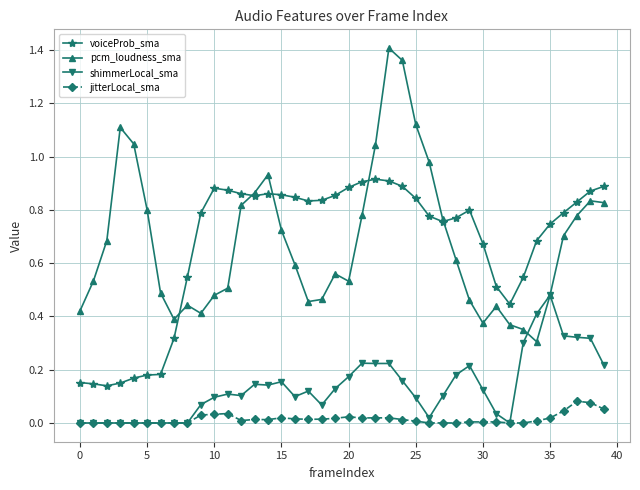

True or false: shimmerLocal_sma has more than 2 interior local peaks.

True